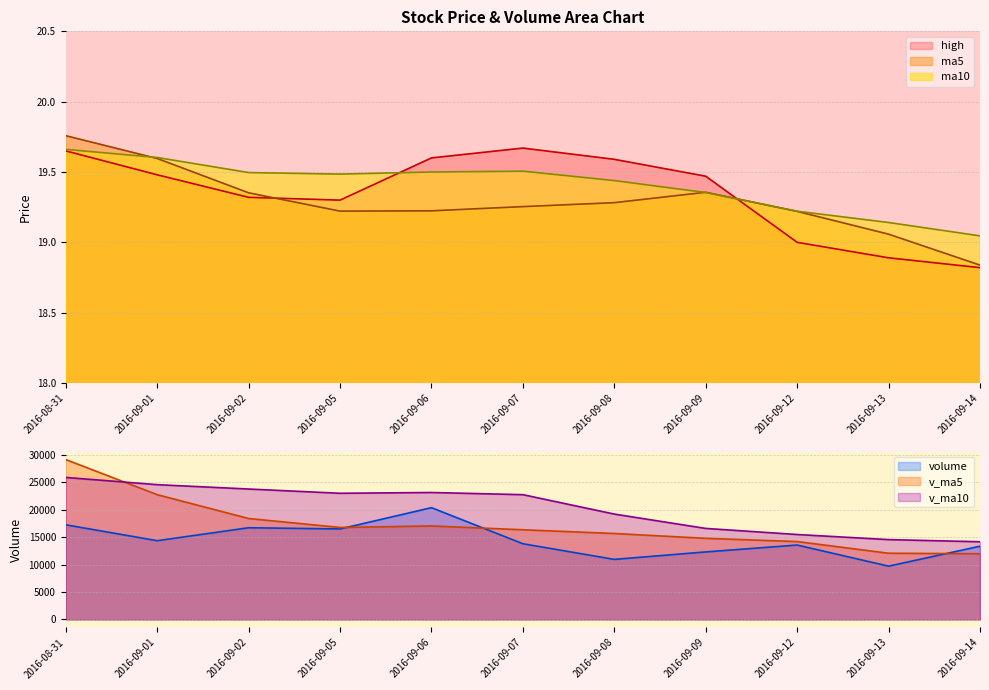

The ma5 series shows 19.8 at 2016-08-31. True or false?

True